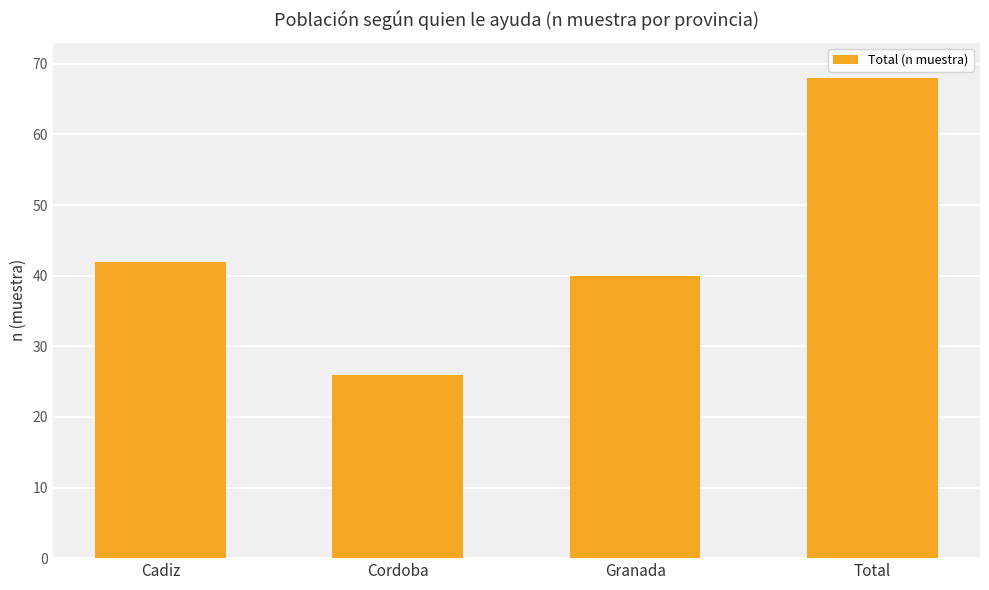

What is the label of the 4th bar from the right?

Cadiz